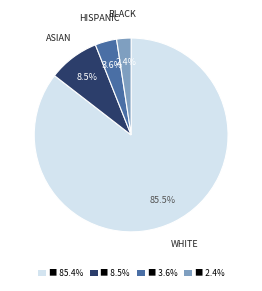

Which category has the smallest portion of the pie?

BLACK